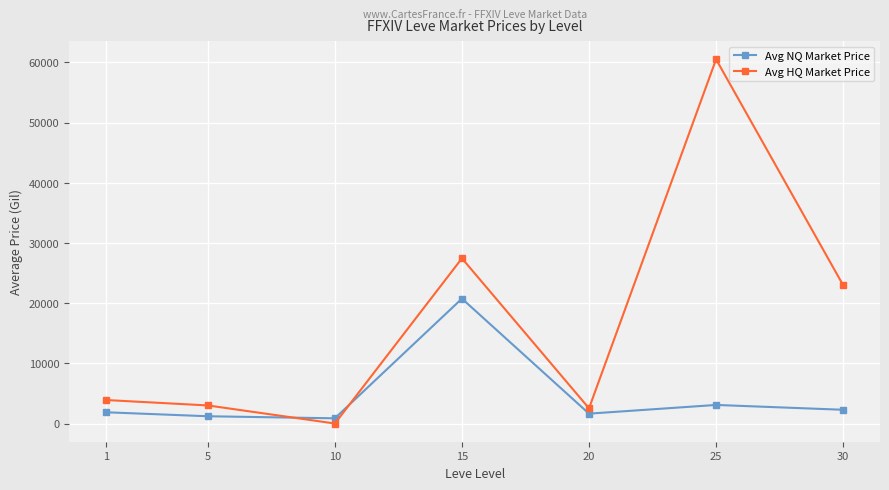

At which label is Avg HQ Market Price closest to 30249?

15